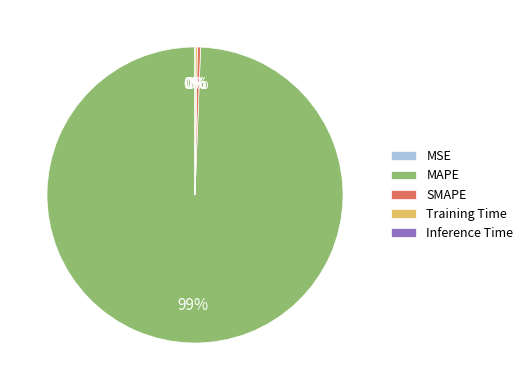

What is the smallest slice in the pie chart?

MSE